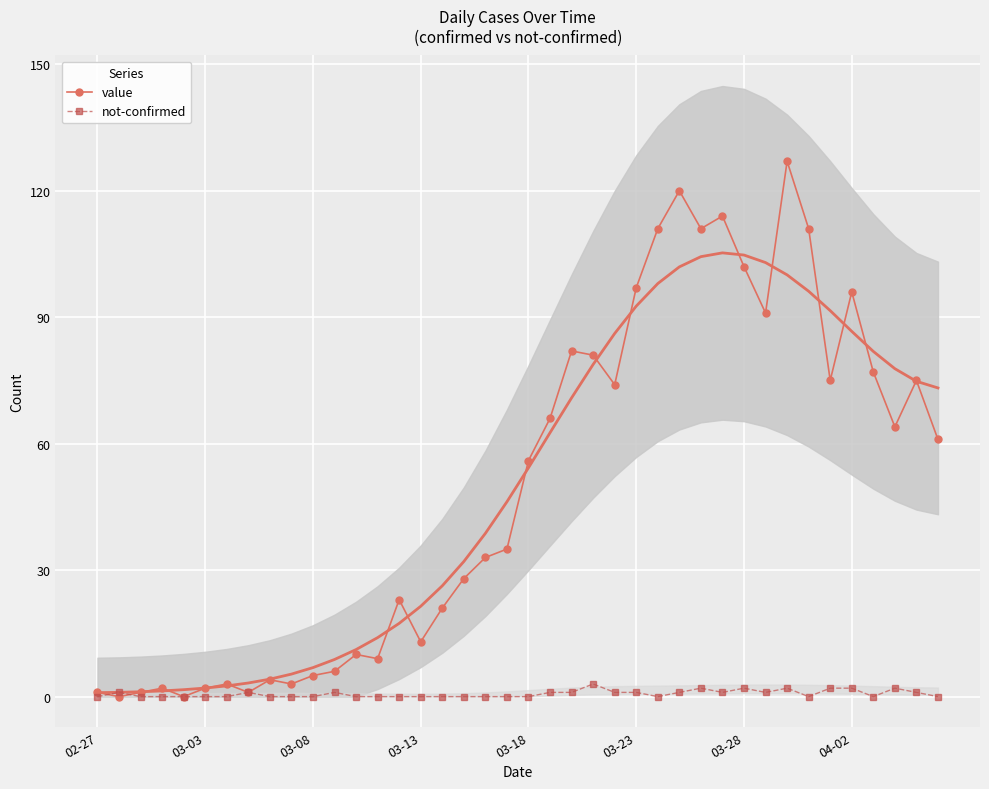

What are all the series names shown in the legend?

value, not-confirmed